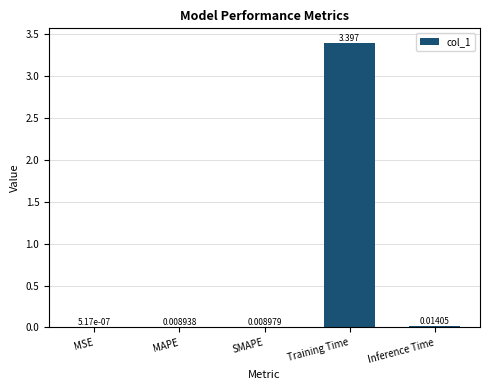

Which has a higher value, MSE or SMAPE?

SMAPE